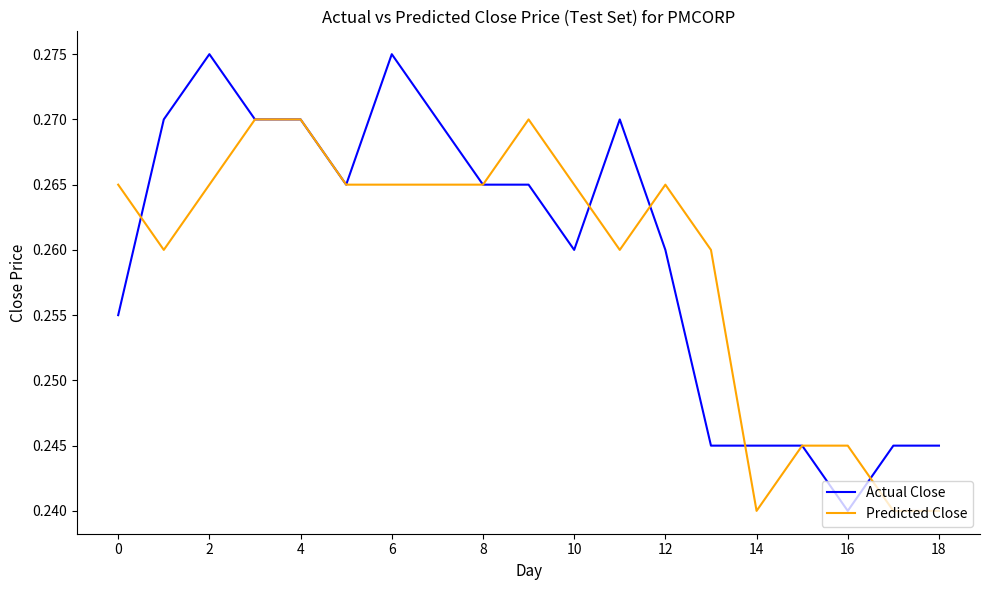

Which series has the largest range (max minus min)?

Actual Close